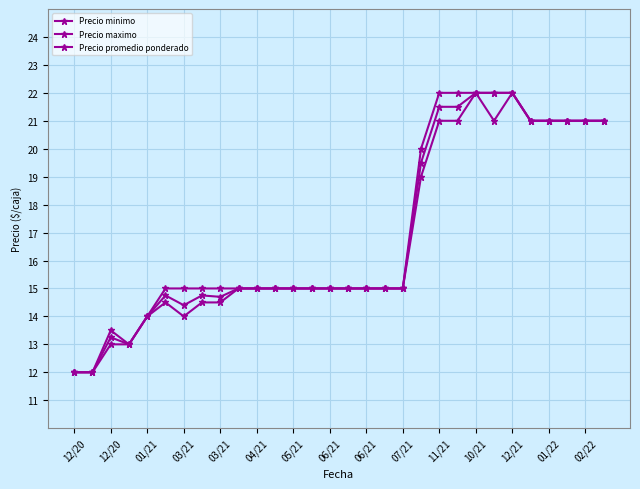

Reading left to right, transcribe all the data shown in this chart.

Precio minimo: 12.0	12.0	13.0	13.0	14.0	14.5	14.0	14.5	14.5	15.0	15.0	15.0	15.0	15.0	15.0	15.0	15.0	15.0	15.0	19.0	21.0	21.0	22.0	21.0	22.0	21.0	21.0	21.0	21.0	21.0
Precio maximo: 12.0	12.0	13.5	13.0	14.0	15.0	15.0	15.0	15.0	15.0	15.0	15.0	15.0	15.0	15.0	15.0	15.0	15.0	15.0	20.0	22.0	22.0	22.0	22.0	22.0	21.0	21.0	21.0	21.0	21.0
Precio promedio ponderado: 12.0	12.0	13.2	13.0	14.0	14.8	14.4	14.8	14.7	15.0	15.0	15.0	15.0	15.0	15.0	15.0	15.0	15.0	15.0	19.5	21.5	21.5	22.0	22.0	22.0	21.0	21.0	21.0	21.0	21.0